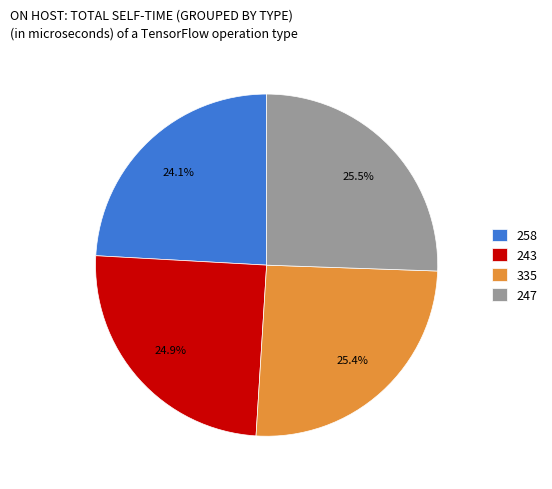

Is there a majority slice in this chart?

No